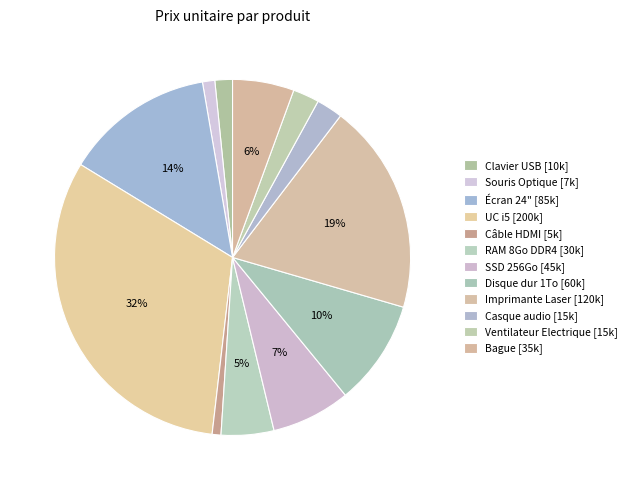

To the nearest percent, what is the difference between the largest and smallest slice percentages?

31%